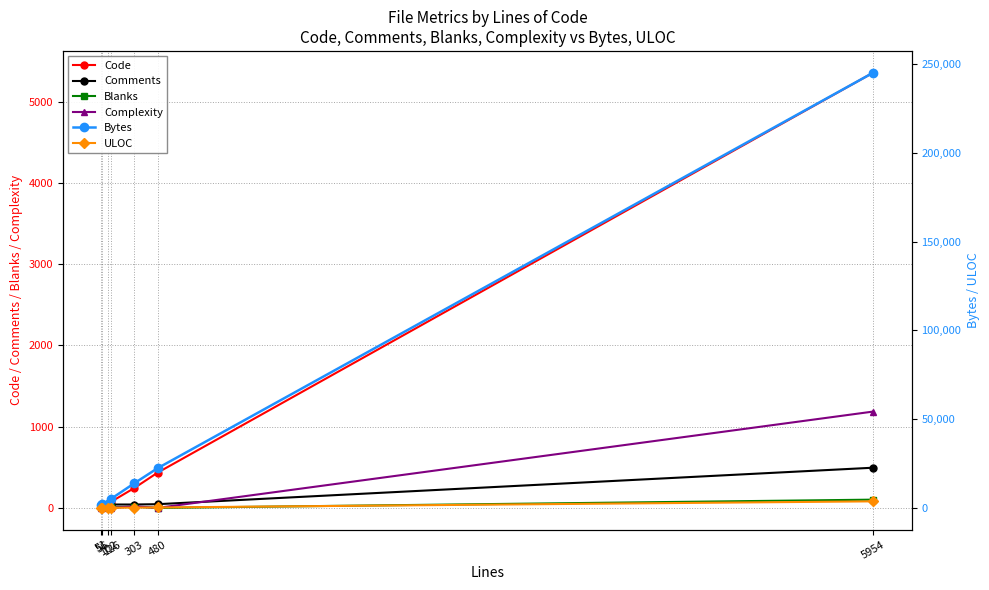

Between 126 and 5954, which series saw the biggest shift?

Bytes